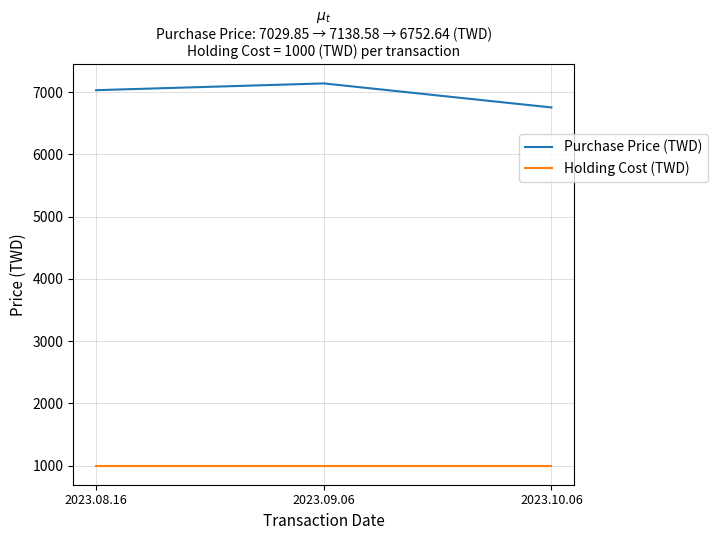

At which label does Purchase Price (TWD) reach its peak?

2023.09.06